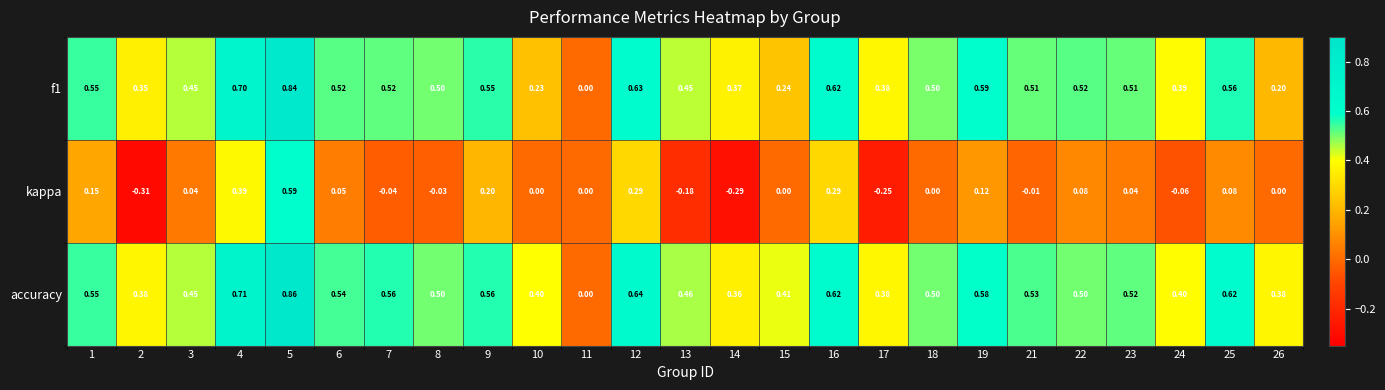

How many series are shown in this chart?

3